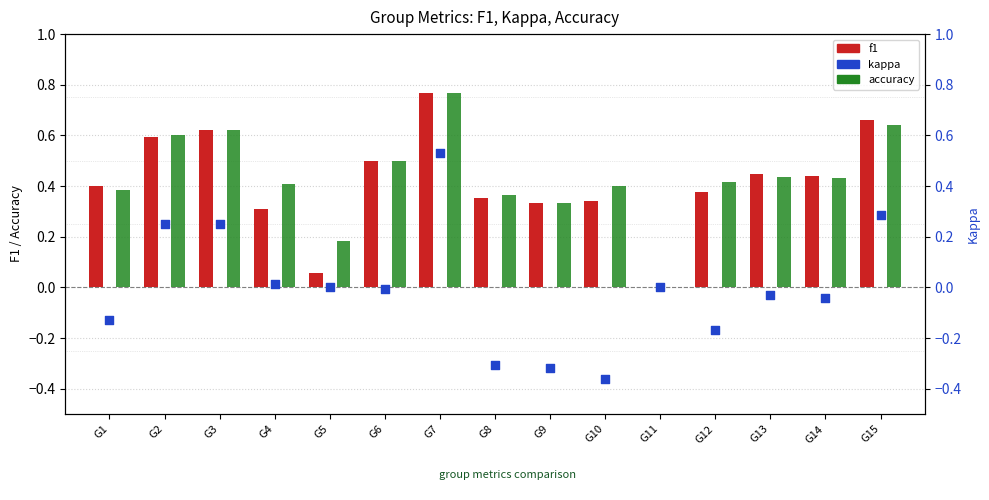

Is the value of f1 at G13 greater than the value of accuracy at G7?

No